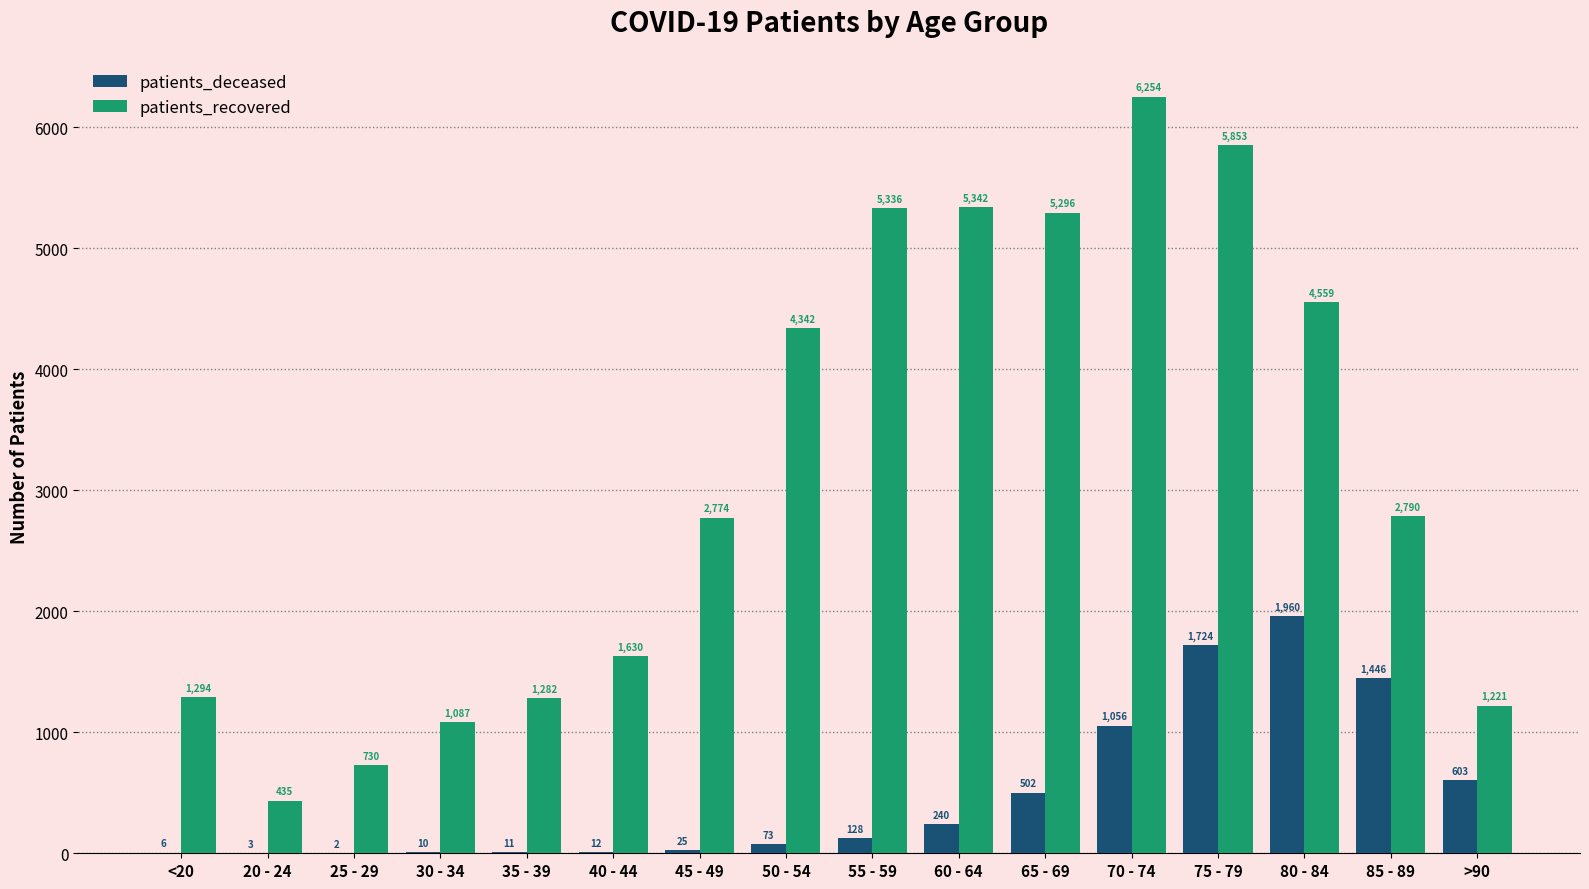

What is the sum of all patients_recovered values?

50225